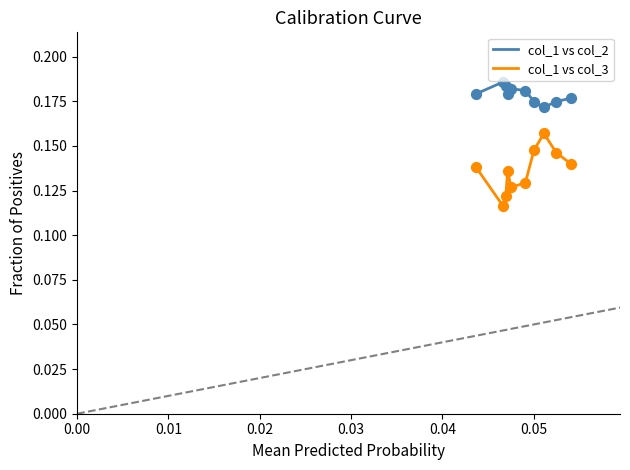

What are all the series names shown in the legend?

col_1 vs col_2, col_1 vs col_3